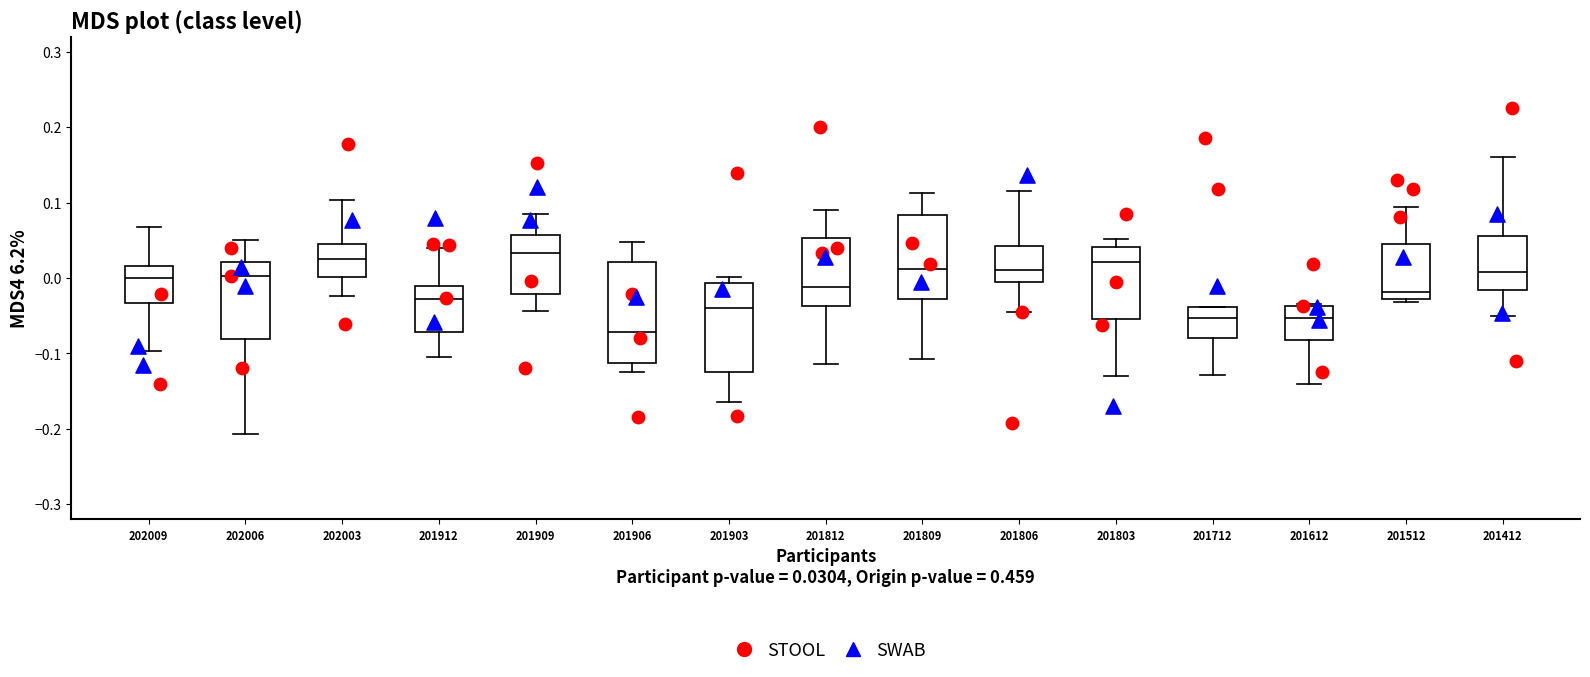

Reading left to right, read every box against the y-axis: the position of its median line, the range the box covers, and the ends of its whiskers. The values are not printed on the chart, so give them approximately, as read against the axis.

202009: median 0.00, box -0.03 to 0.02, whiskers -0.10 to 0.07
202006: median 0.00, box -0.08 to 0.02, whiskers -0.21 to 0.05
202003: median 0.02, box 0.00 to 0.05, whiskers -0.02 to 0.10
201912: median -0.03, box -0.07 to -0.01, whiskers -0.10 to 0.04
201909: median 0.03, box -0.02 to 0.06, whiskers -0.04 to 0.09
201906: median -0.07, box -0.11 to 0.02, whiskers -0.13 to 0.05
201903: median -0.04, box -0.13 to -0.01, whiskers -0.16 to 0.00
201812: median -0.01, box -0.04 to 0.05, whiskers -0.11 to 0.09
201809: median 0.01, box -0.03 to 0.08, whiskers -0.11 to 0.11
201806: median 0.01, box -0.01 to 0.04, whiskers -0.04 to 0.12
201803: median 0.02, box -0.05 to 0.04, whiskers -0.13 to 0.05
201712: median -0.05, box -0.08 to -0.04, whiskers -0.13 to -0.04
201612: median -0.05, box -0.08 to -0.04, whiskers -0.14 to -0.03
201512: median -0.02, box -0.03 to 0.05, whiskers -0.03 (just below the box's lower edge) to 0.09
201412: median 0.01, box -0.02 to 0.06, whiskers -0.05 to 0.16